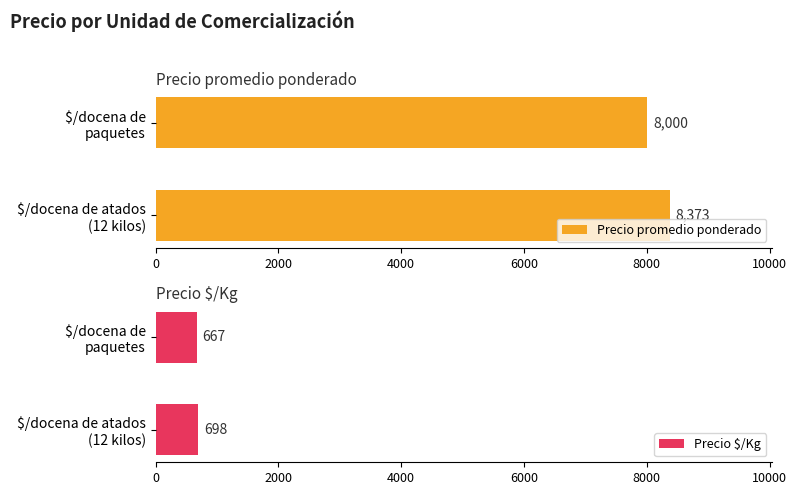

Which series changed the most between $/docena de atados (12 kilos) and $/docena de paquetes?

Precio promedio ponderado